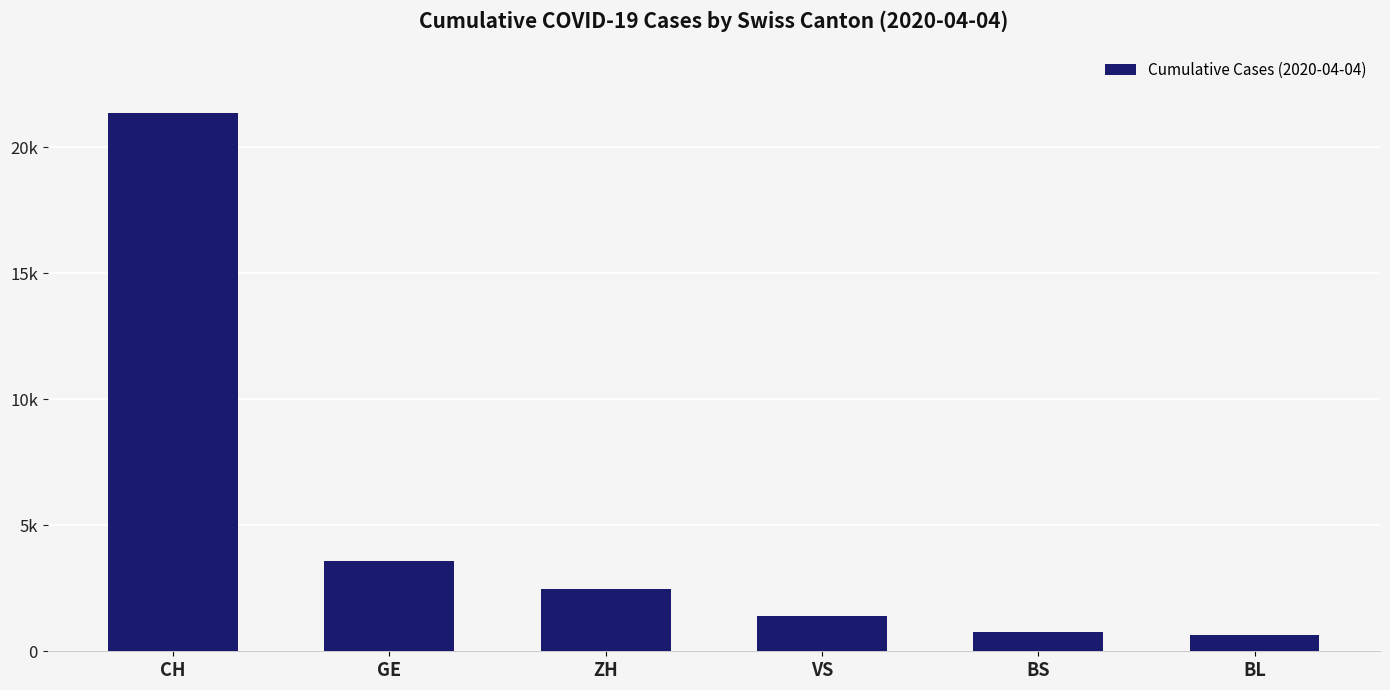

Does the chart contain any negative values?

No